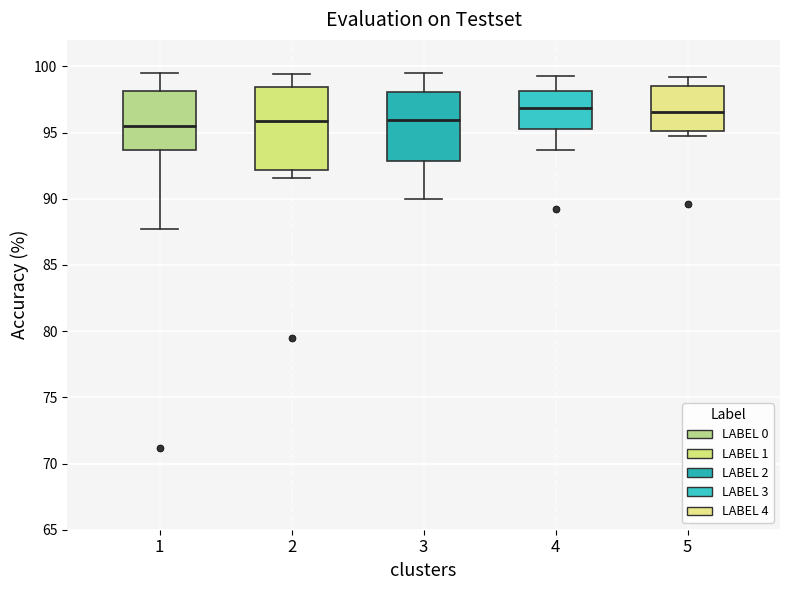

Reading left to right, transcribe this box plot: for each box, give where its median line is, the range the box spans, and where its two whiskers end, as read against the y-axis. The values are not printed on the chart, so give them approximately, as read against the axis.

1: median 95.5, box 93.5 to 98.0, whiskers 87.5 to 99.5
2: median 96.0, box 92.0 to 98.5, whiskers 91.5 to 99.5
3: median 96.0, box 93.0 to 98.0, whiskers 90.0 to 99.5
4: median 97.0, box 95.5 to 98.0, whiskers 93.5 to 99.5
5: median 96.5, box 95.0 to 98.5, whiskers 94.5 to 99.0